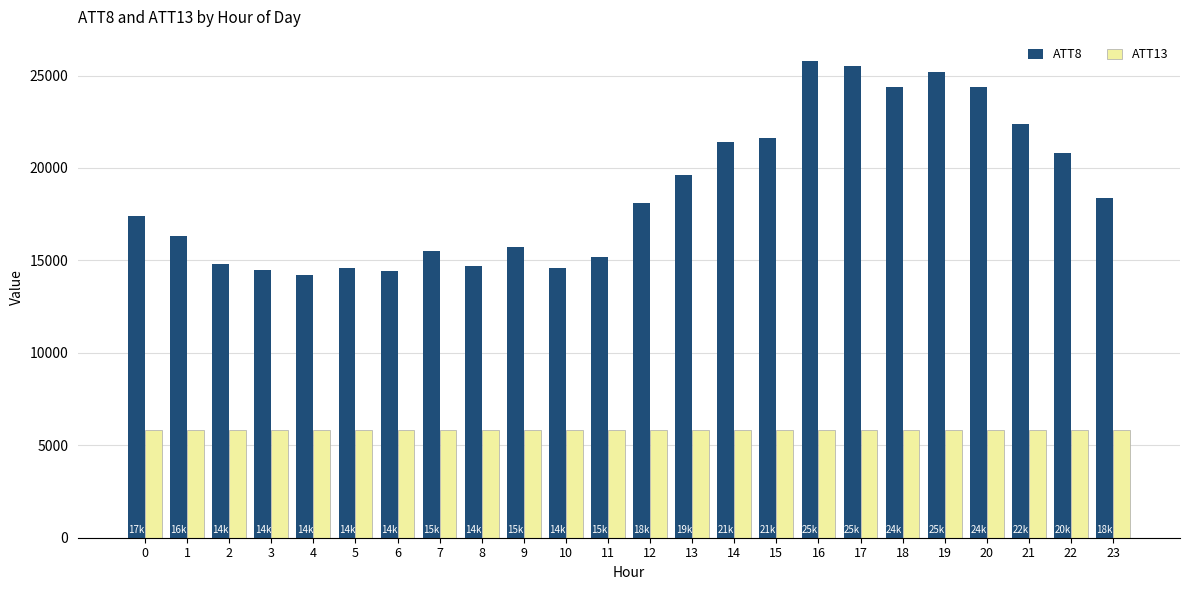

What is the highest value of the ATT13 series?

5828.0